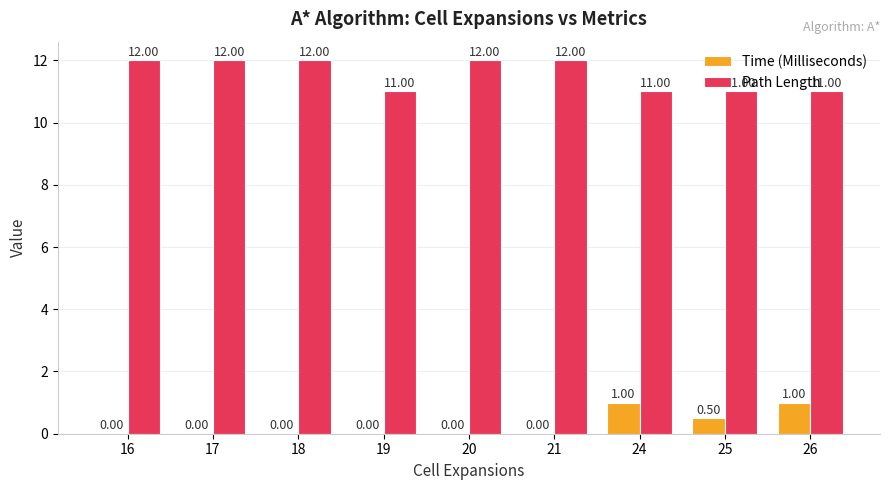

Which series has the largest total across all categories?

Path Length